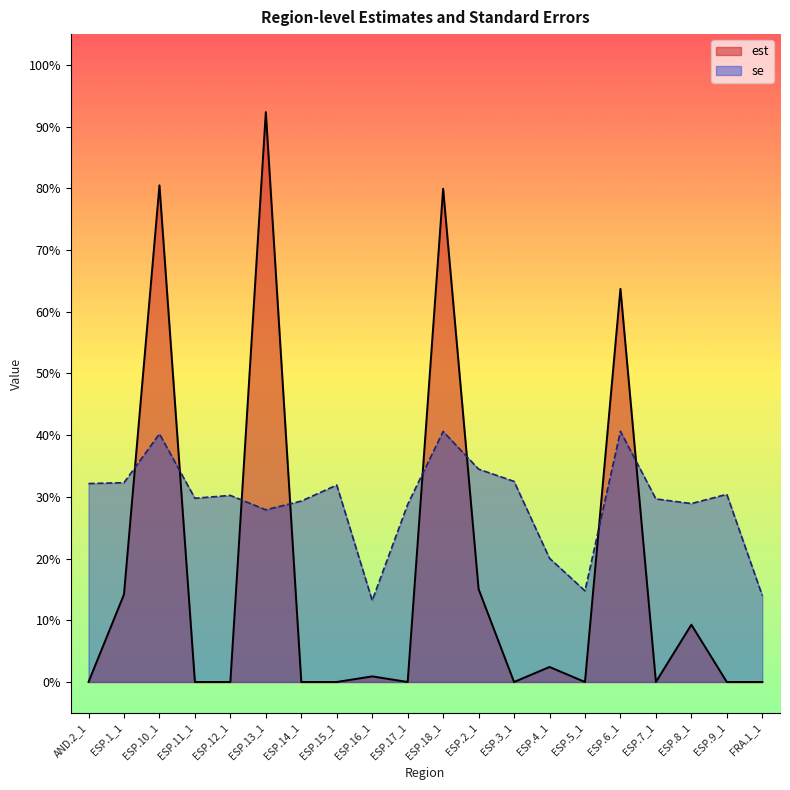

What is the difference between the second highest and minimum values in the est series?

0.8